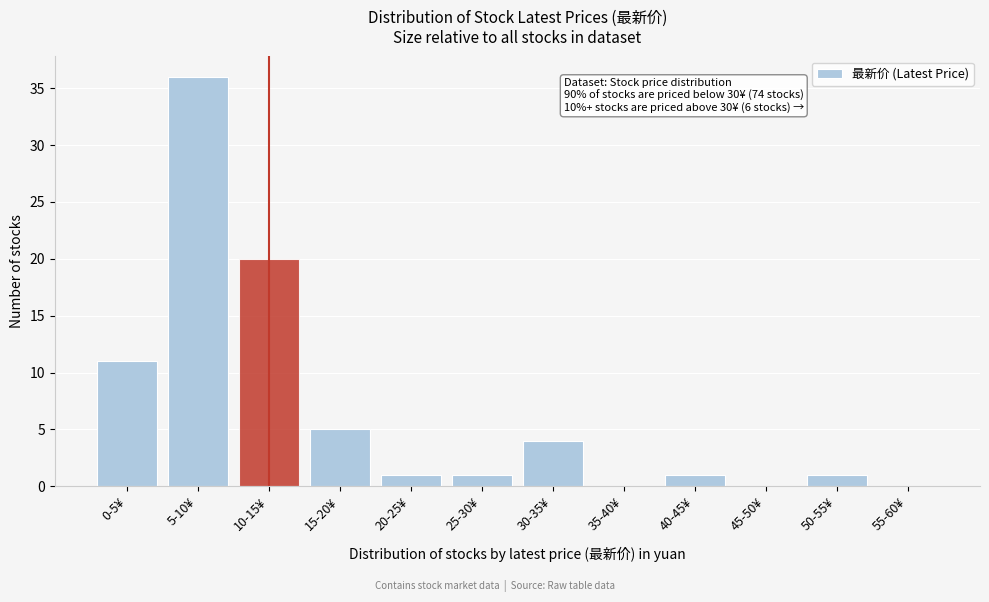

Reading left to right, extract all data points from this chart.

0-5¥=11	5-10¥=36	10-15¥=20	15-20¥=5	20-25¥=1	25-30¥=1	30-35¥=4	35-40¥=0	40-45¥=1	45-50¥=0	50-55¥=1	55-60¥=0